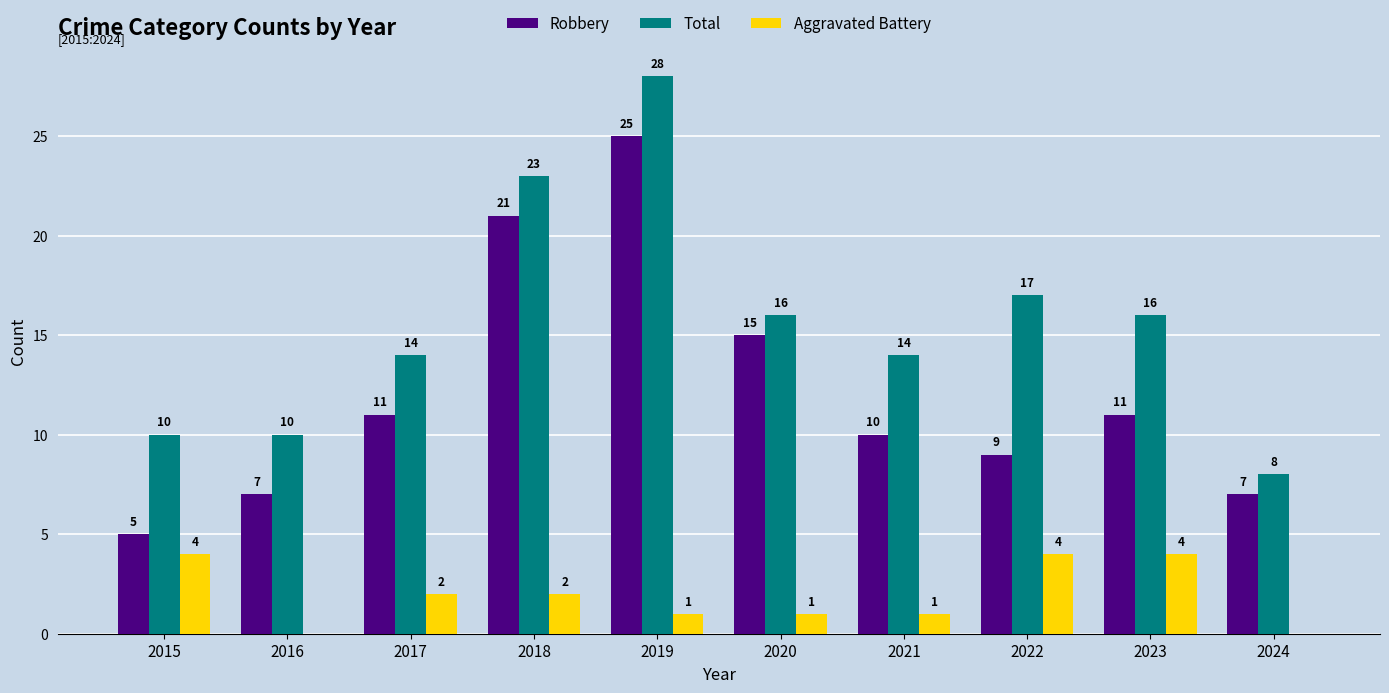

What value does the Aggravated Battery series have at 2023?

4